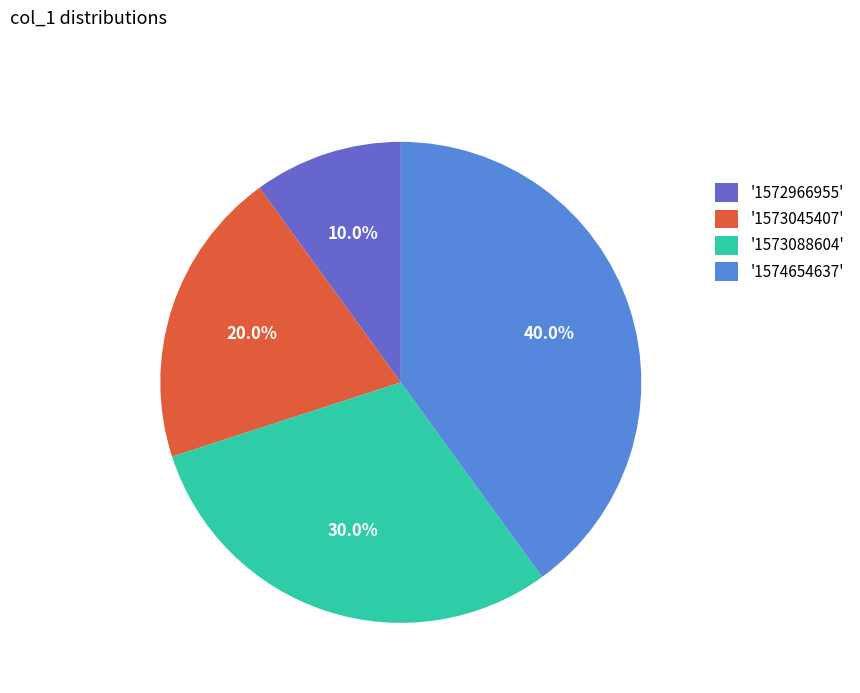

Approximately how many times larger is the value at '1574654637' compared to '1572966955'?

4.0